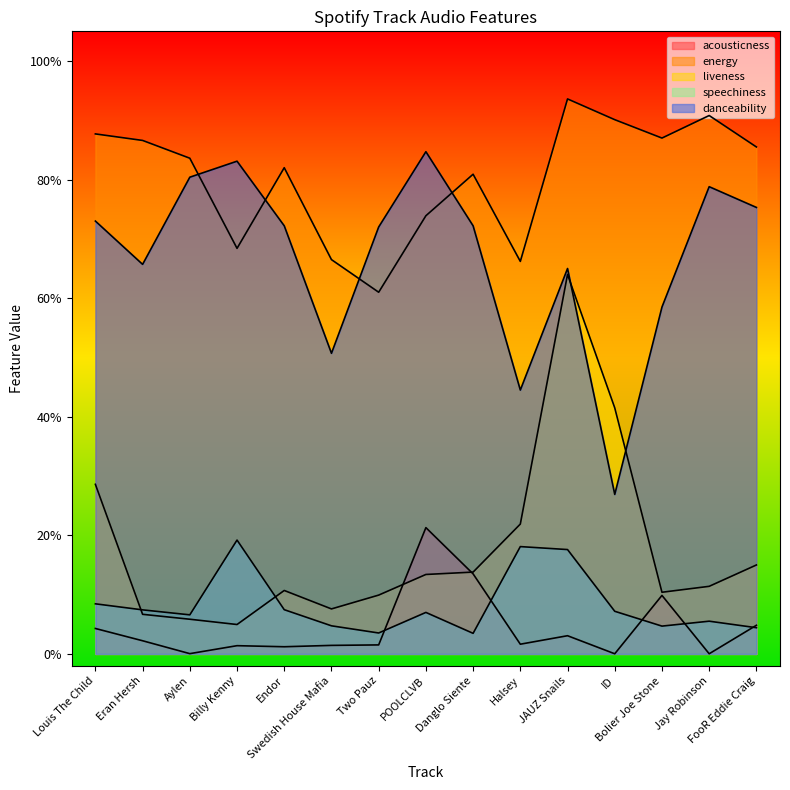

Where is the first local maximum for speechiness?

Billy Kenny